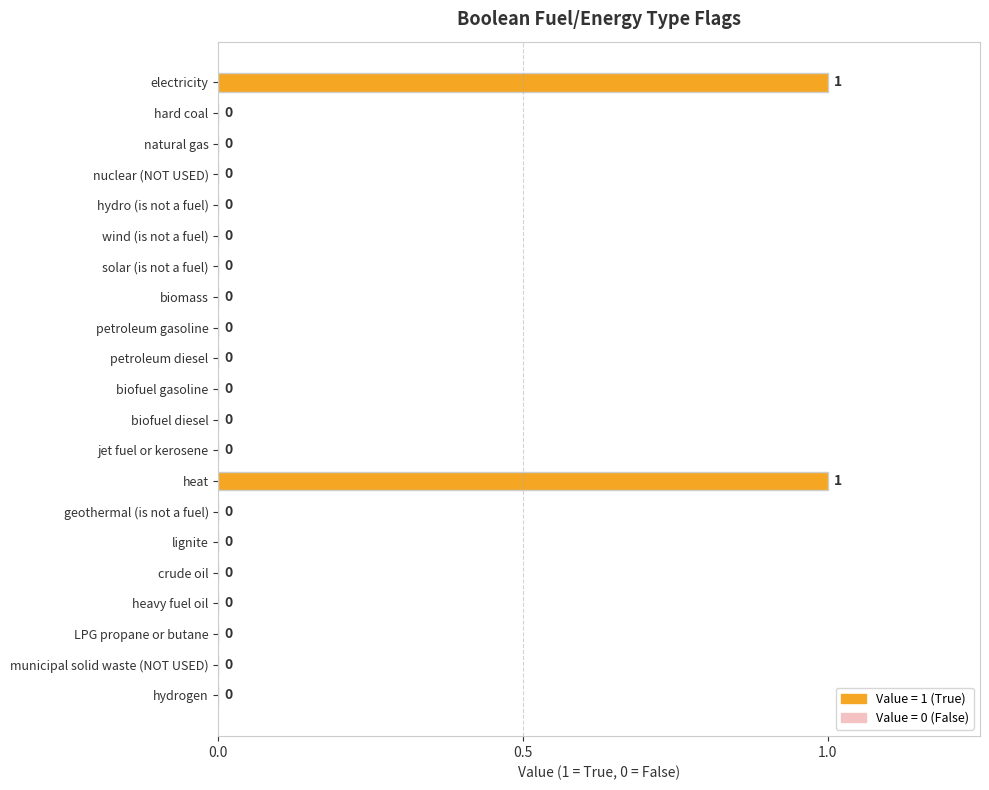

How many distinct data groups are displayed?

1